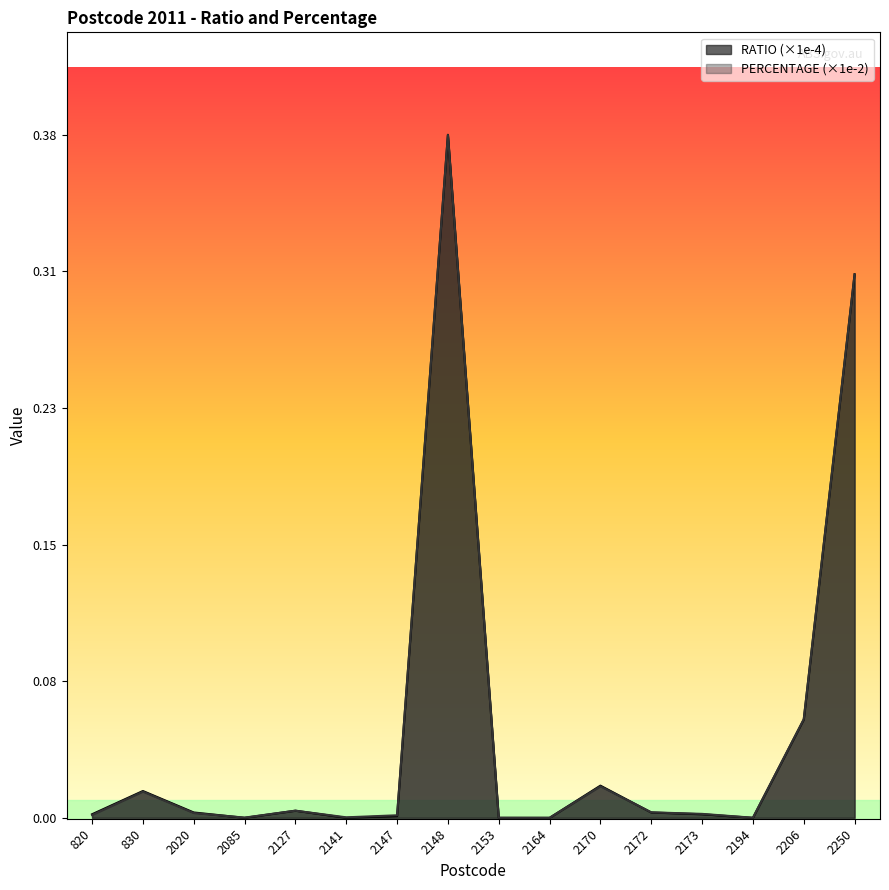

The PERCENTAGE series shows 0.2 at 2148. True or false?

False